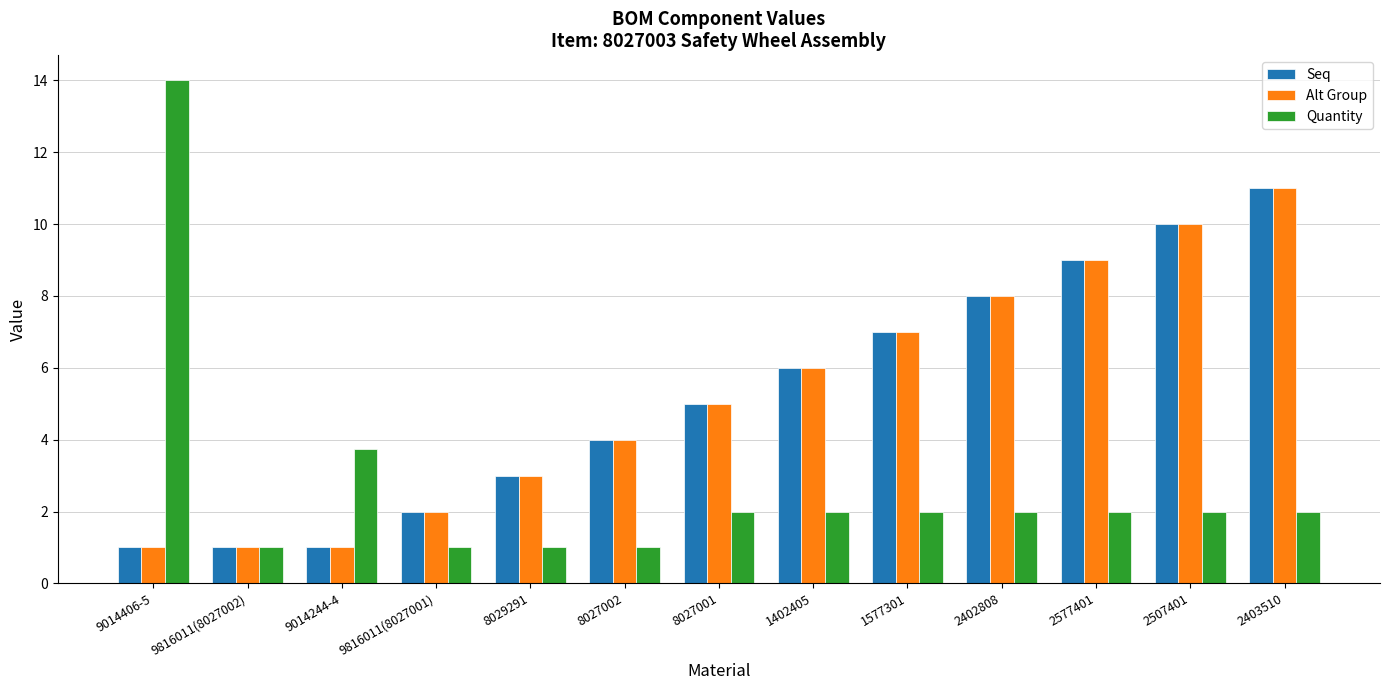

Reading right to left, what are all the values shown in this chart?

Seq: 2403510=11.0	2507401=10.0	2577401=9.0	2402808=8.0	1577301=7.0	1402405=6.0	8027001=5.0	8027002=4.0	8029291=3.0	9816011(8027001)=2.0	9014244-4=1.0	9816011(8027002)=1.0	9014406-5=1.0
Alt Group: 2403510=11.0	2507401=10.0	2577401=9.0	2402808=8.0	1577301=7.0	1402405=6.0	8027001=5.0	8027002=4.0	8029291=3.0	9816011(8027001)=2.0	9014244-4=1.0	9816011(8027002)=1.0	9014406-5=1.0
Quantity: 2403510=2.0	2507401=2.0	2577401=2.0	2402808=2.0	1577301=2.0	1402405=2.0	8027001=2.0	8027002=1.0	8029291=1.0	9816011(8027001)=1.0	9014244-4=3.8	9816011(8027002)=1.0	9014406-5=14.0